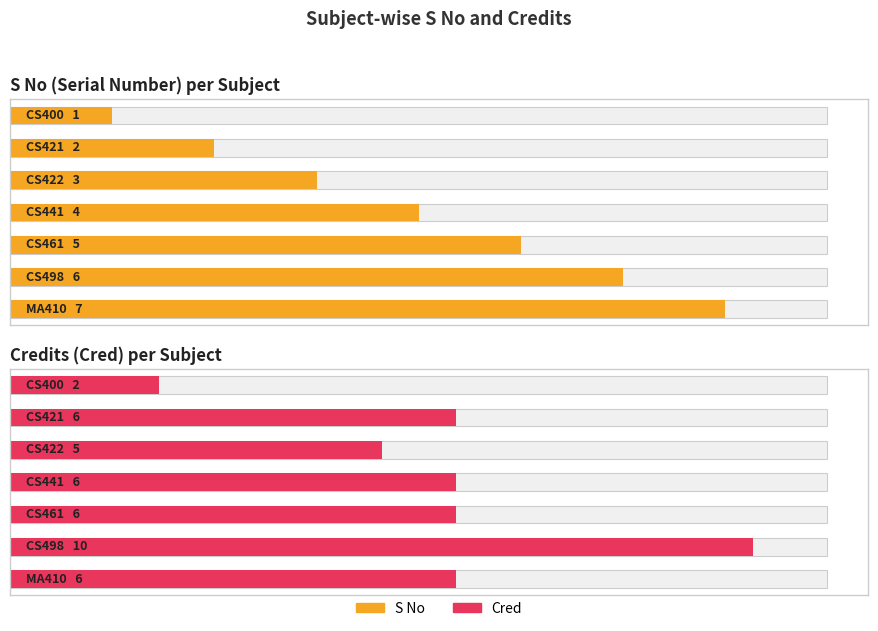

What is the value of the Cred bar at the 4th from the left?

6